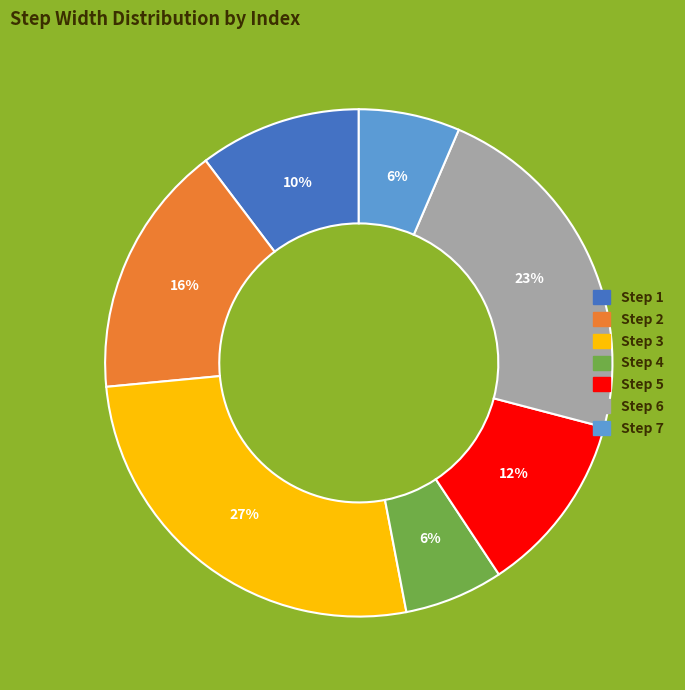

To the nearest percent, what is the average slice percentage?

14%